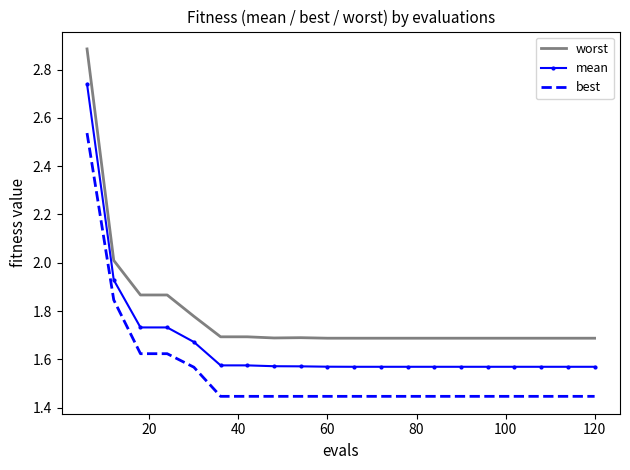

What is the difference between the maximum and minimum values in the worst series?

1.2